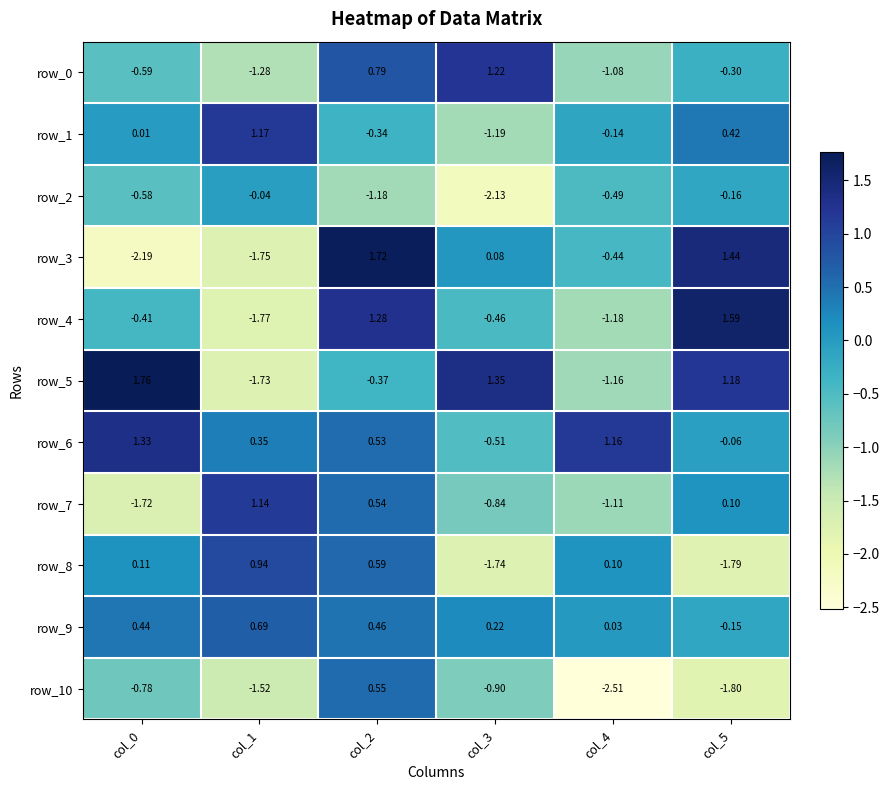

What is the sum of all row_4 values?

-1.0